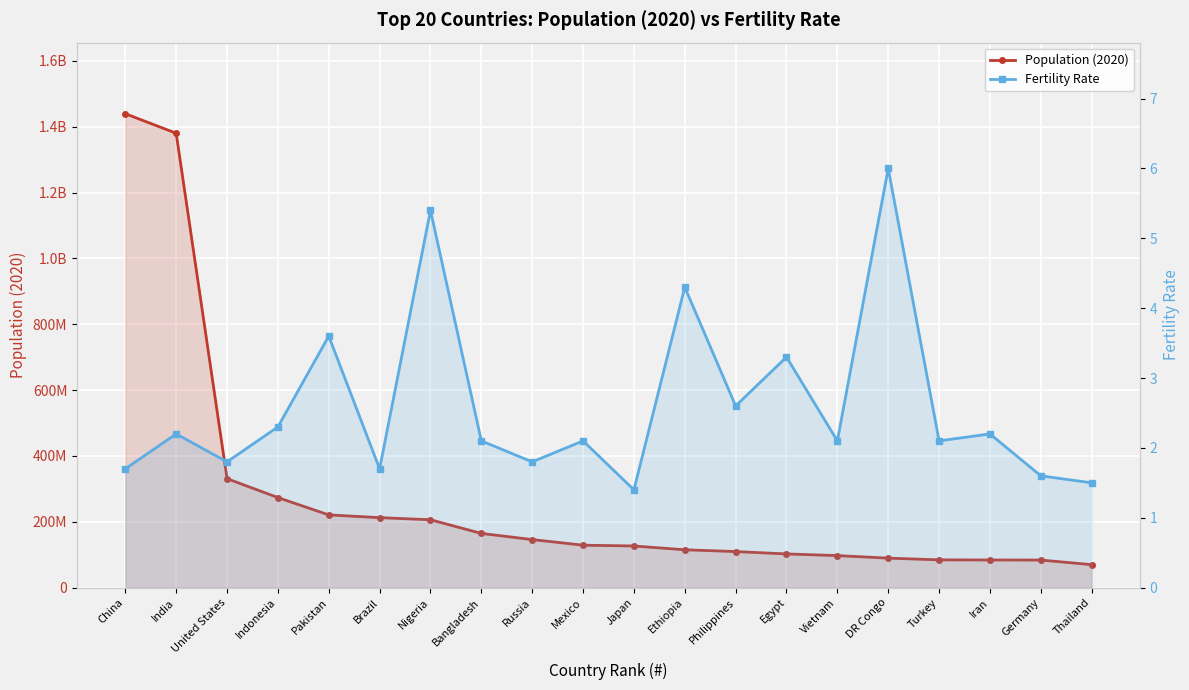

What are all the series names shown in the legend?

Population (2020), Fertility Rate